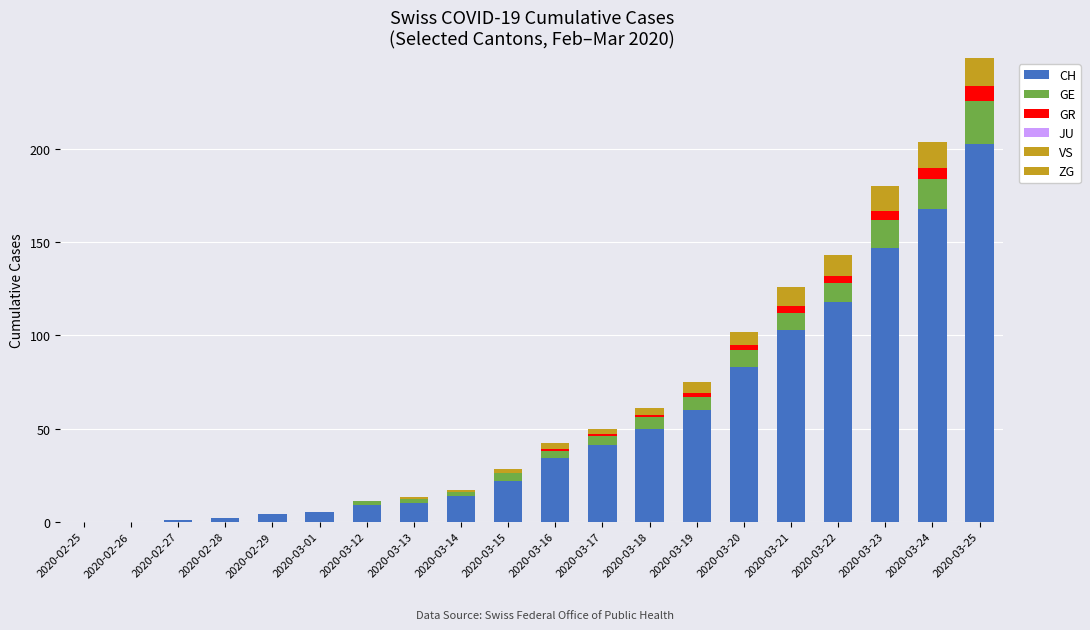

Is it true that CH equals 7 at 2020-03-13?

False